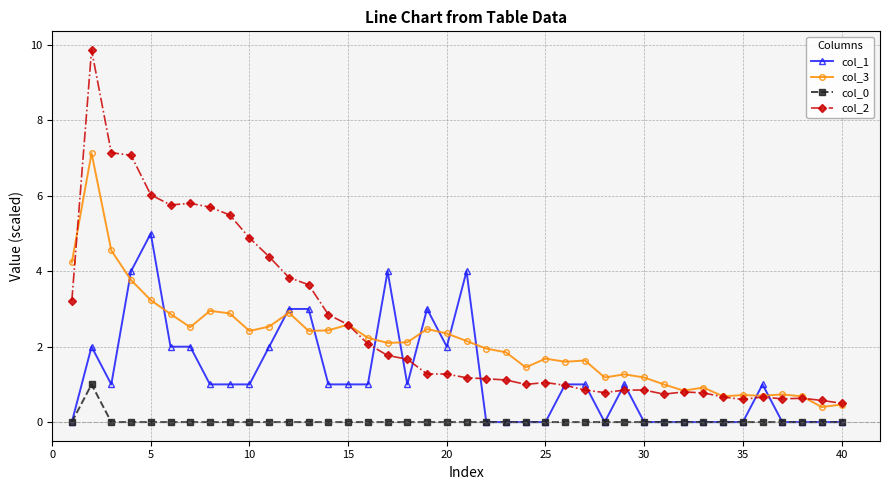

List the series in order of their overall mean, lowest first.

col_0, col_1, col_3, col_2